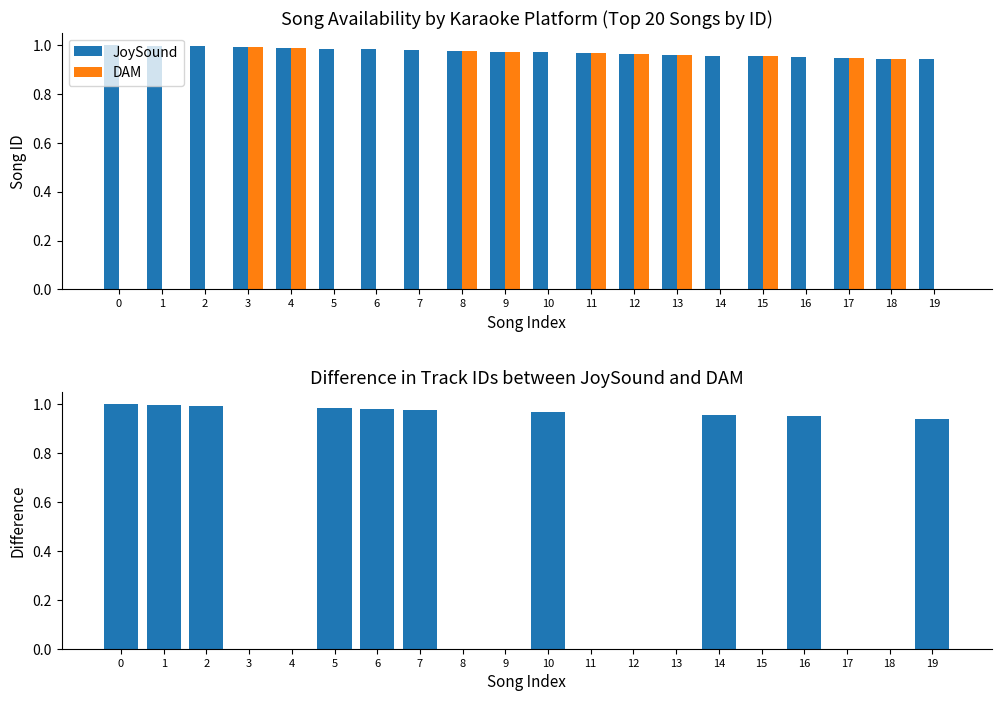

Are the bars grouped side by side (vs. stacked)?

Yes